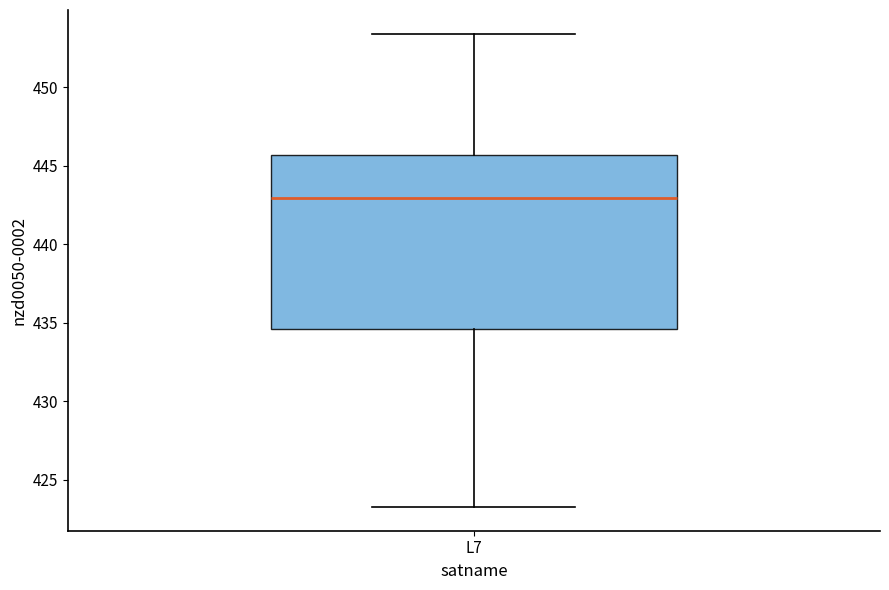

Where does the lower whisker of the box for L7 end on the y-axis? The values are not printed on the chart, so give them approximately, as read against the axis.

423.0